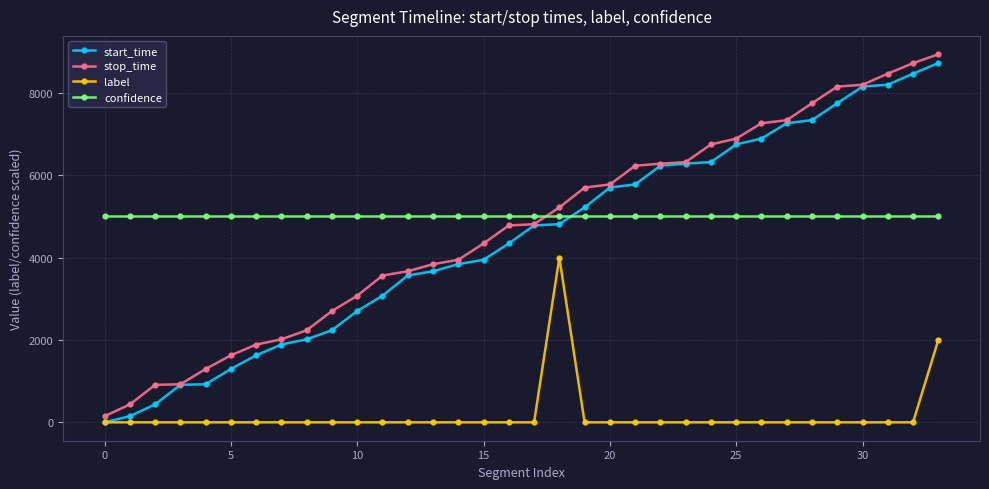

What is the value of the stop_time point at the 29th from the left?

7750